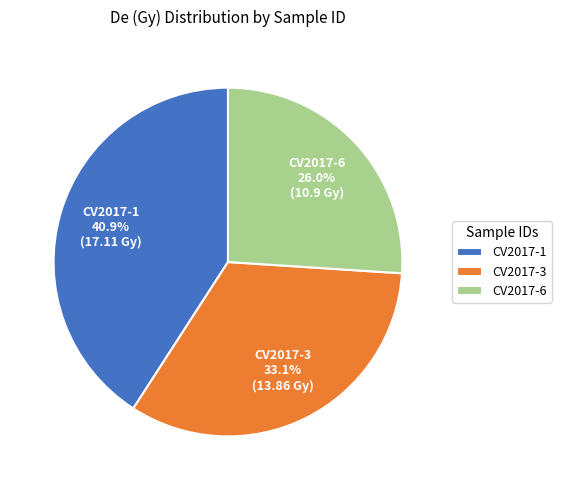

What is the largest slice in the pie chart?

CV2017-1